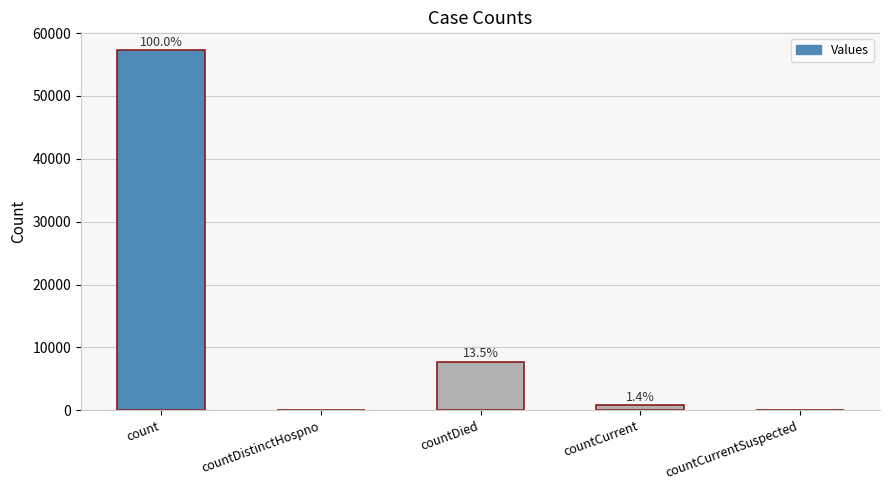

Are the bars horizontal?

No